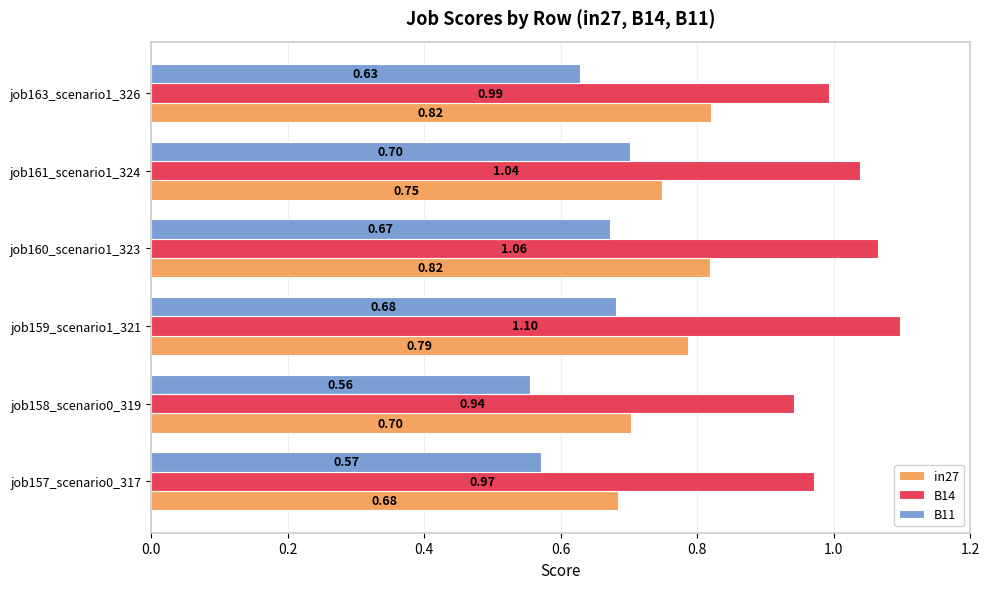

Which series has the widest spread of values?

B14